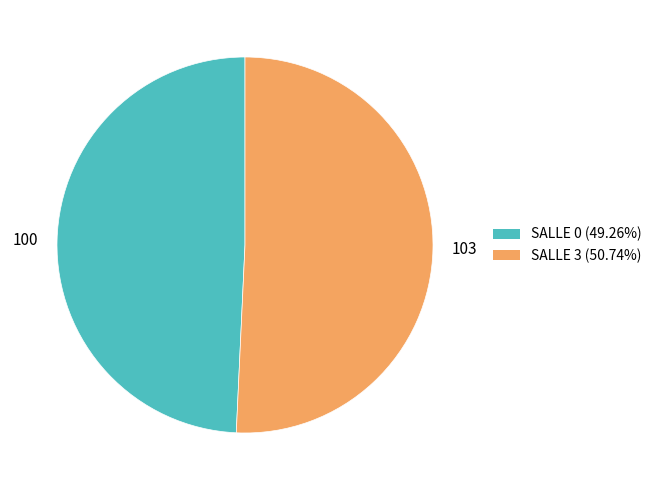

Between 100 and 103, which is larger?

103